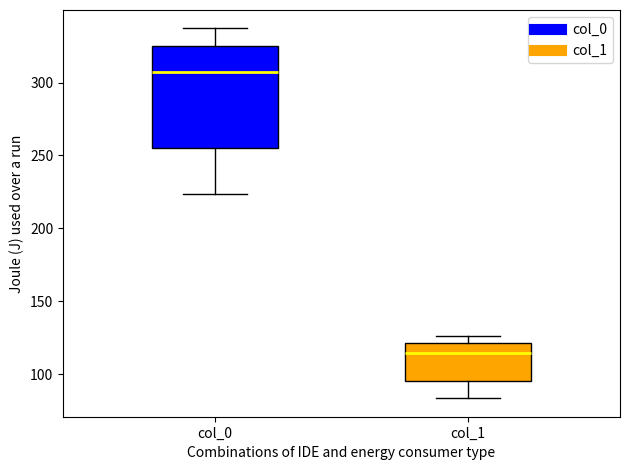

Reading left to right, read every box against the y-axis: the position of its median line, the range the box covers, and the ends of its whiskers. The values are not printed on the chart, so give them approximately, as read against the axis.

col_0: median 305, box 255 to 325, whiskers 225 to 335
col_1: median 115, box 95 to 120, whiskers 85 to 125